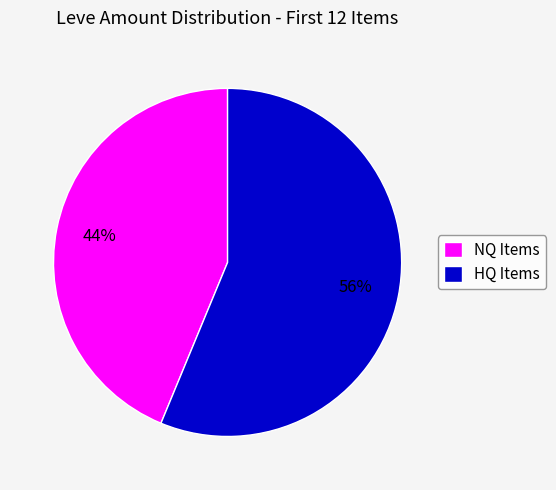

To the nearest percent, what is the combined percentage of HQ Items and NQ Items?

100%